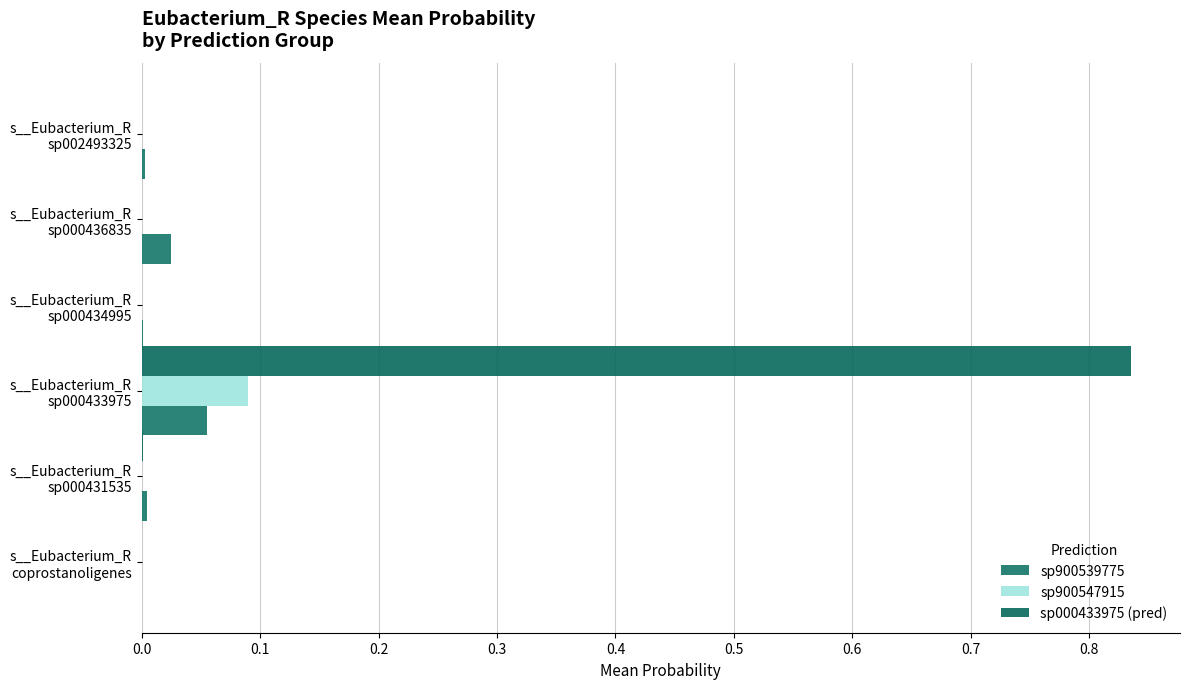

How many categories are shown in the chart?

6